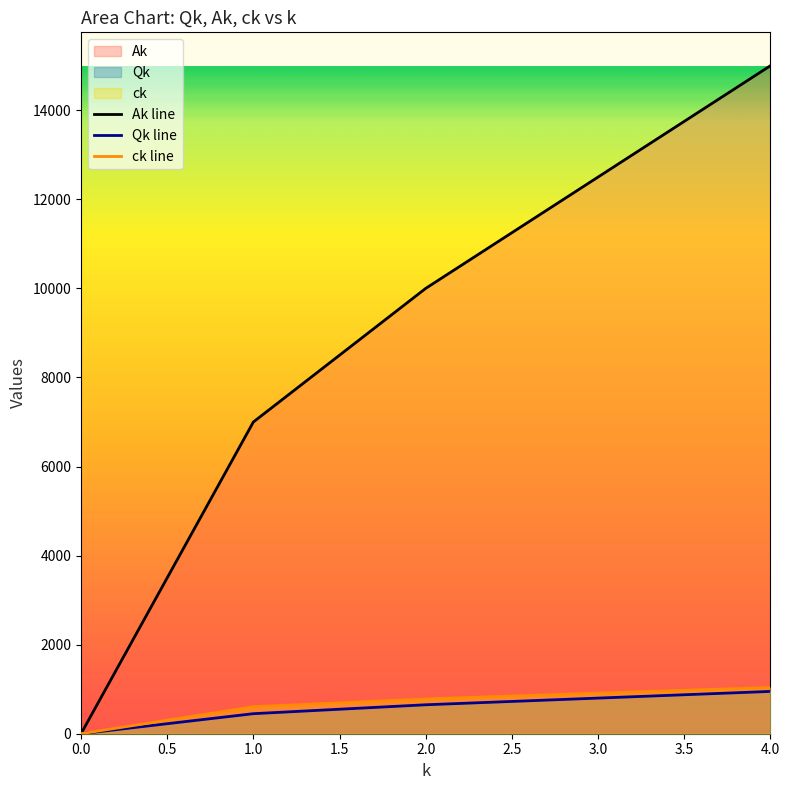

Count the ck values in the range 606 to 912.

3